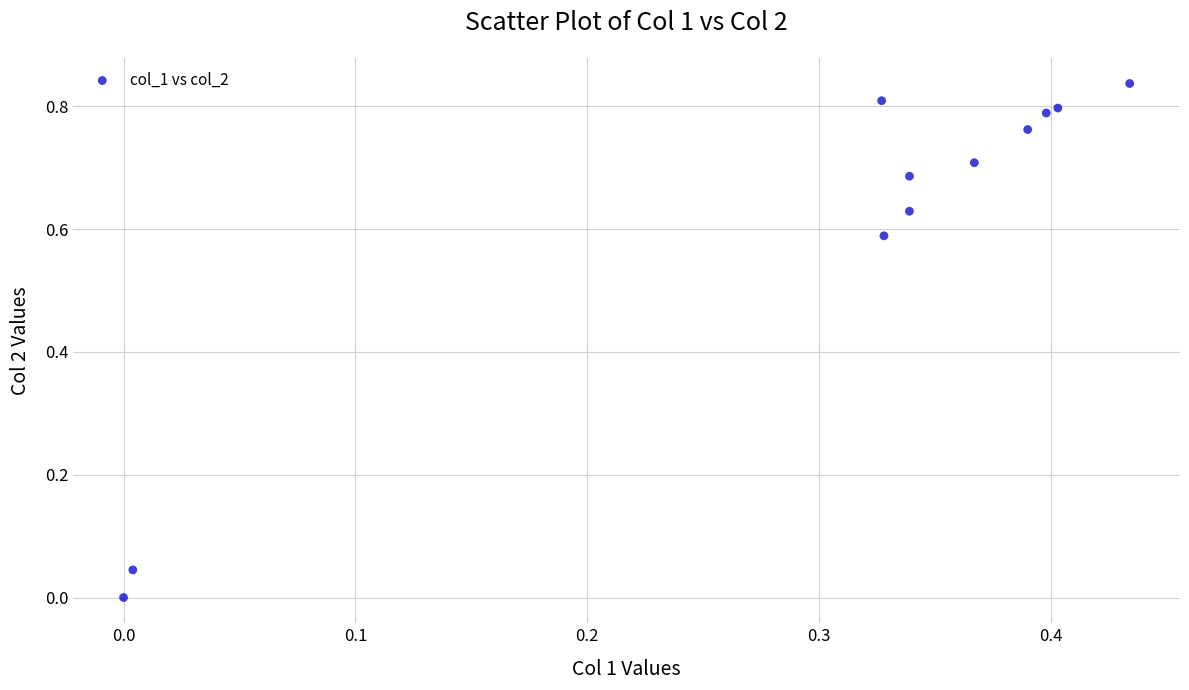

What is the range of X values (max minus min)?

0.4